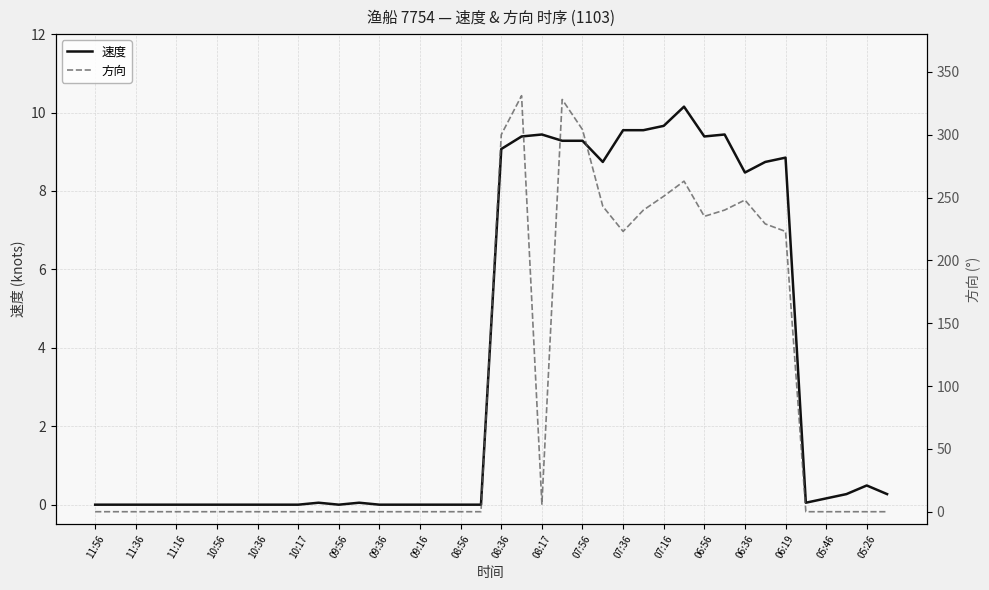

At which label is 速度 closest to 5?

06:36